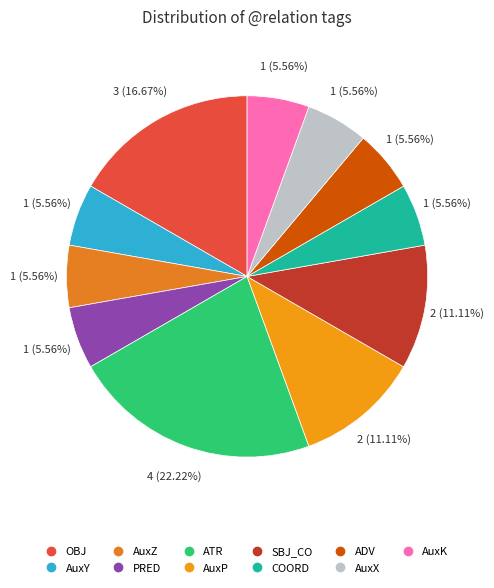

To the nearest percent, what percentage of the pie is OBJ?

17%